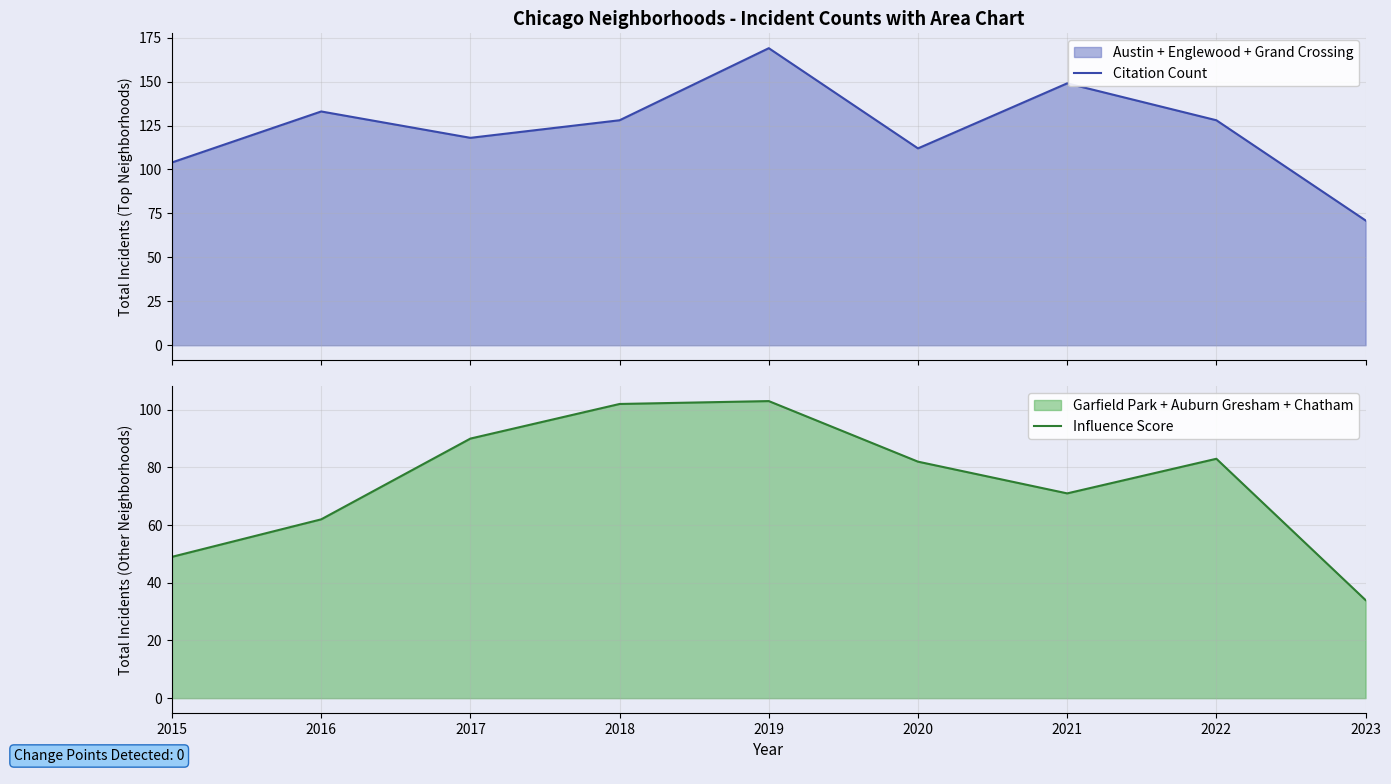

How many categories are shown in the chart?

9